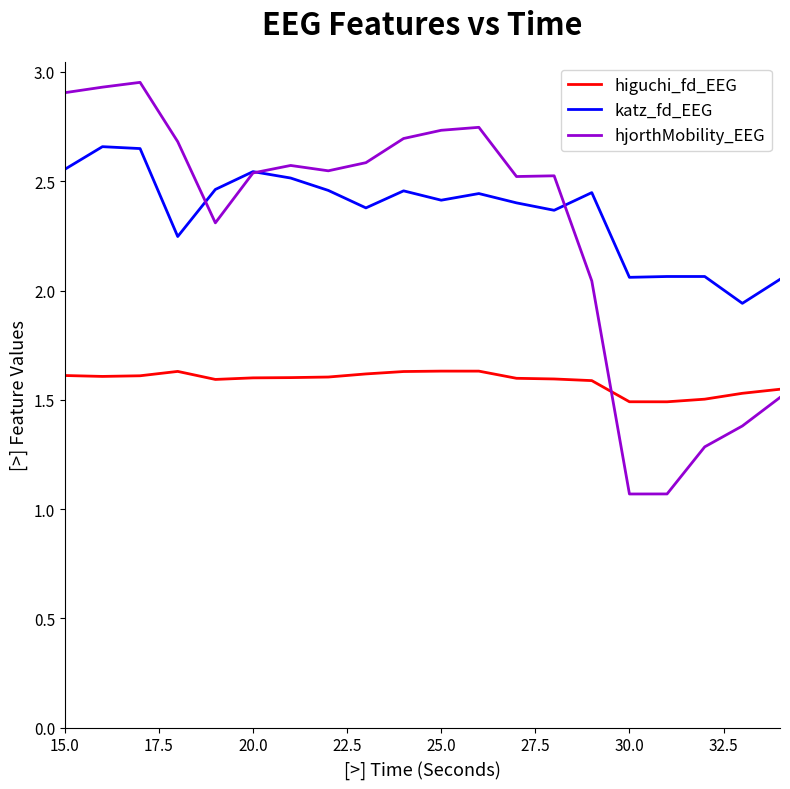

Does the chart display data point markers on the line(s)?

No